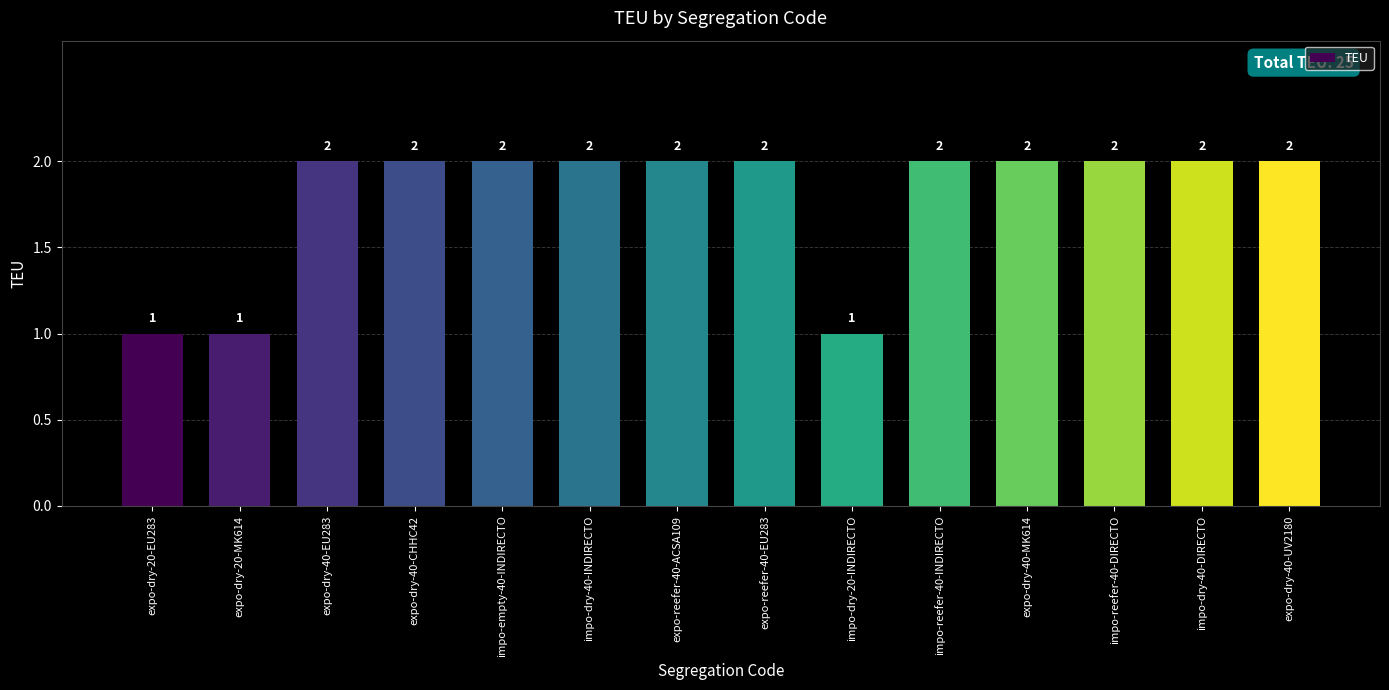

The value at impo-reefer-40-DIRECTO is 2. True or false?

True